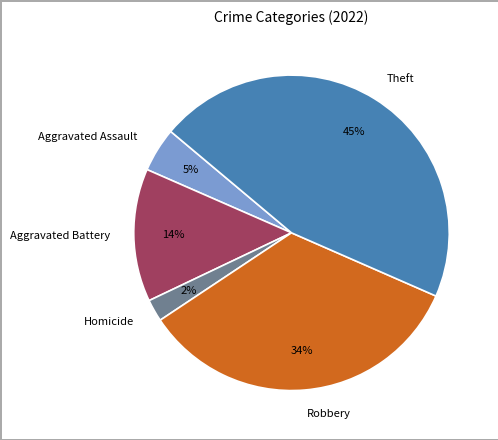

Is it true that Robbery is 24% of the pie?

False